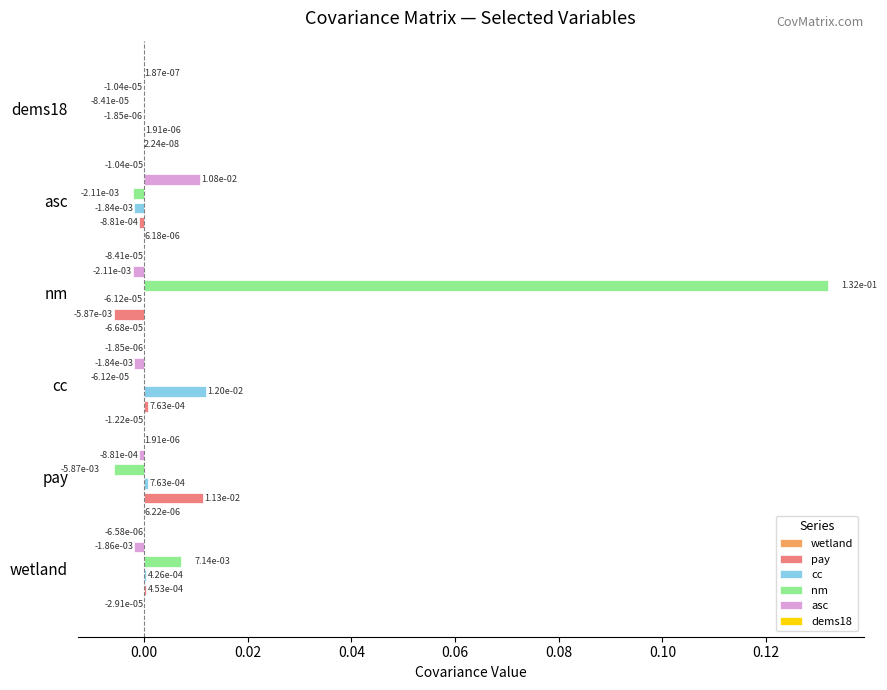

The nm series shows 0.2 at nm. True or false?

False